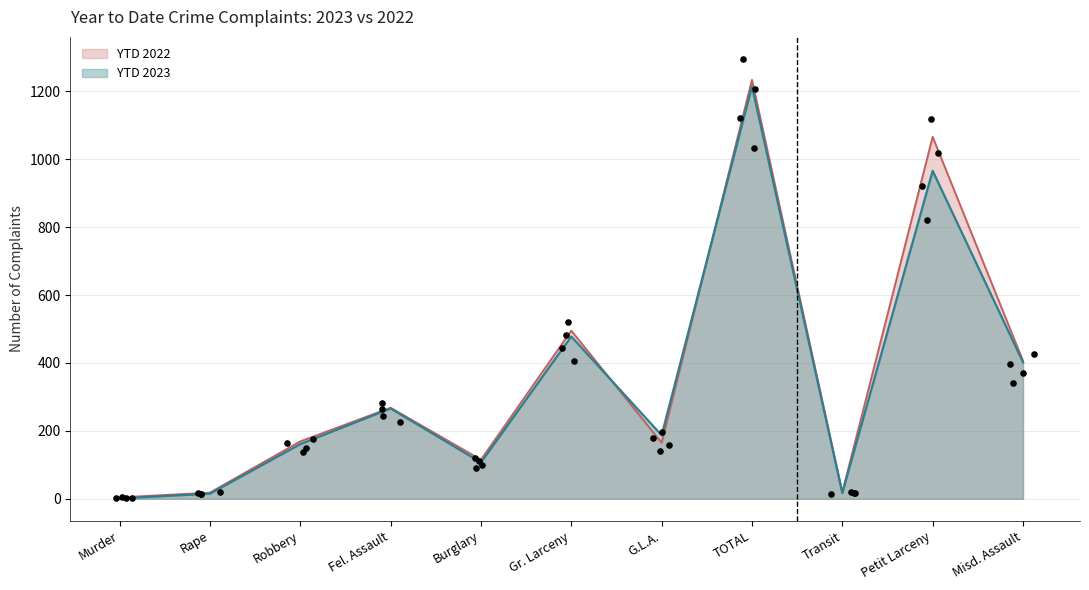

Which series contains the lowest Y value?

YTD 2023